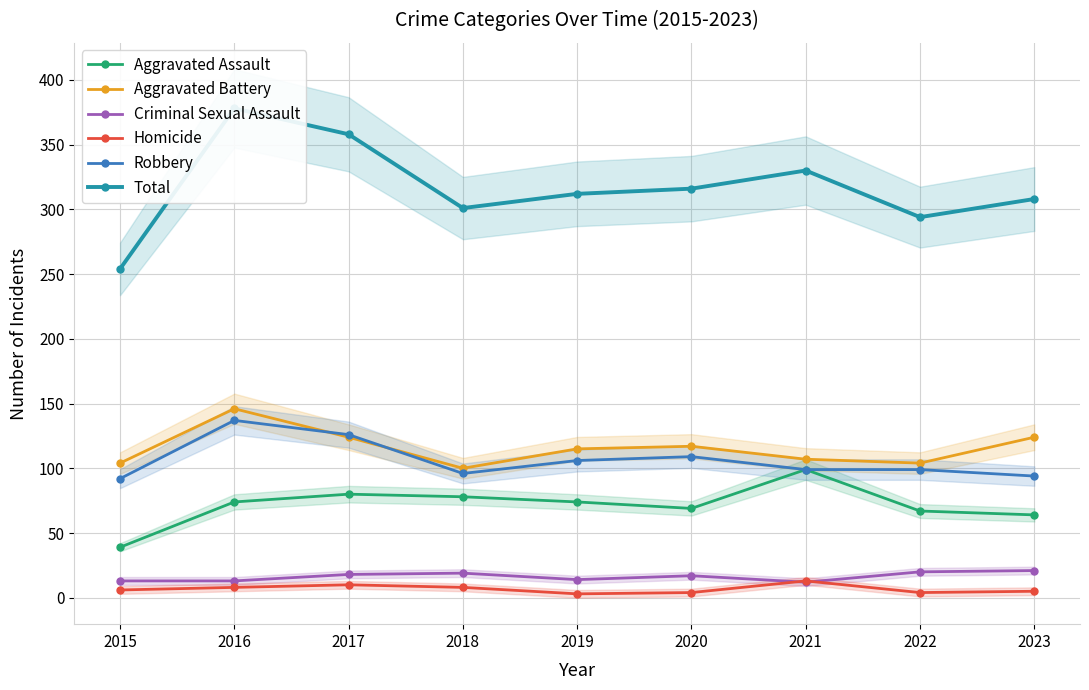

How many data points in Criminal Sexual Assault are less than 17?

4